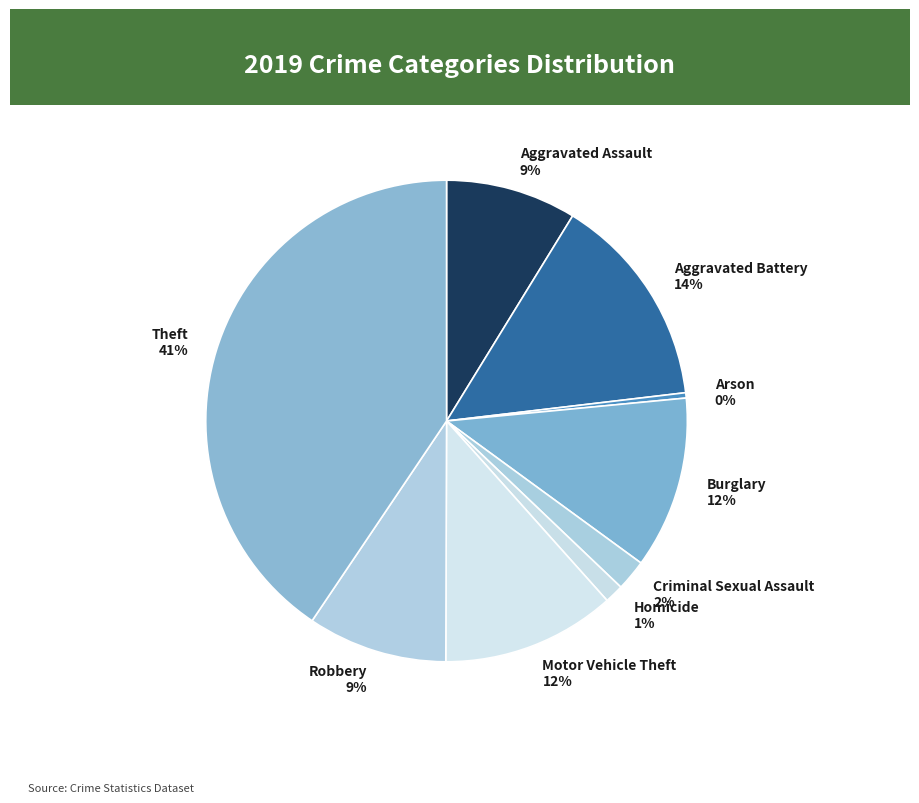

Is Aggravated Battery the majority of the pie?

No